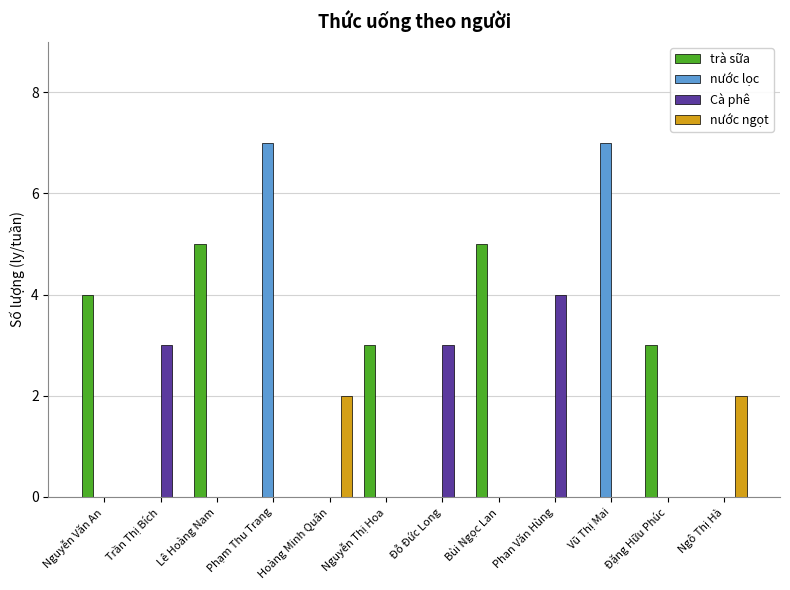

What are all the series names shown in the legend?

trà sữa, nước lọc, Cà phê, nước ngọt